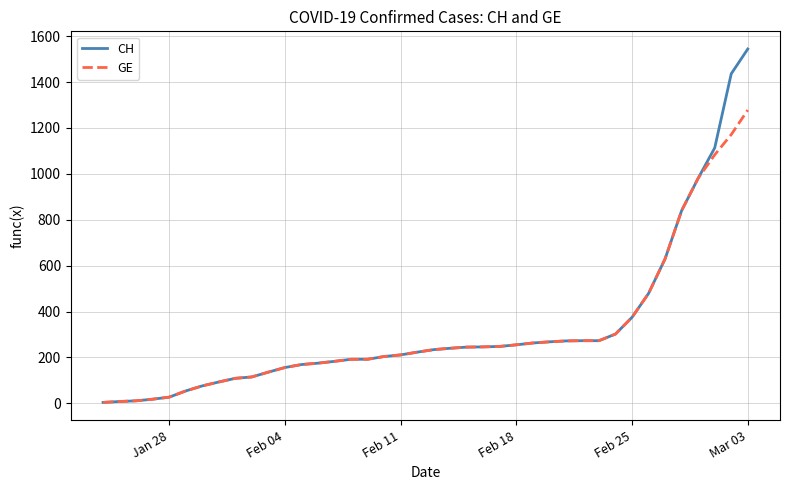

List the series in order of their peak value, lowest first.

GE, CH